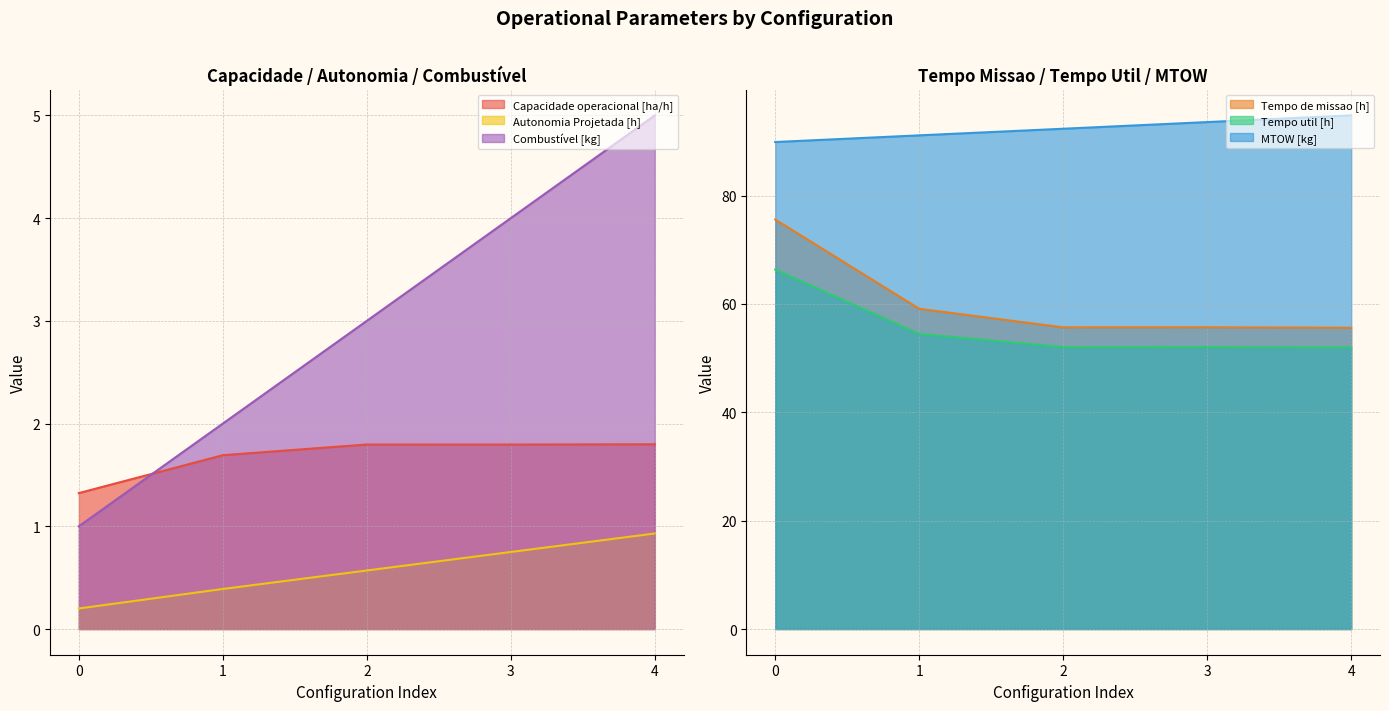

Read the Tempo util [h] value at 4.

52.0